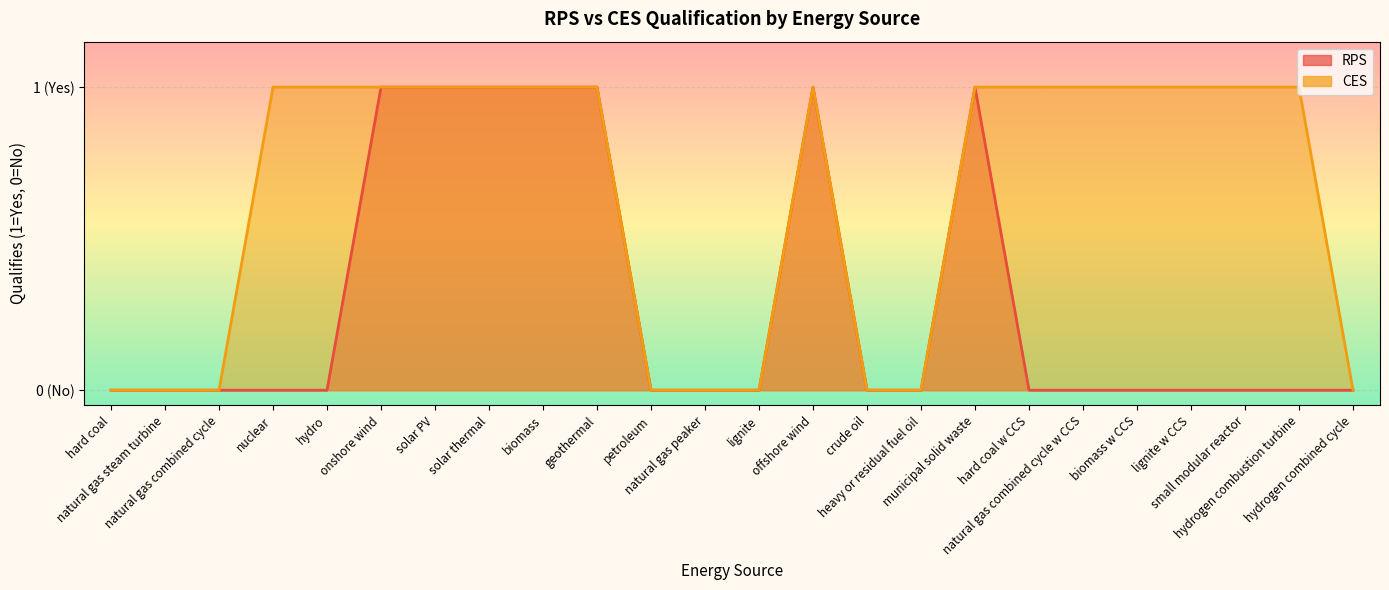

Which category has the highest value in the CES series?

nuclear